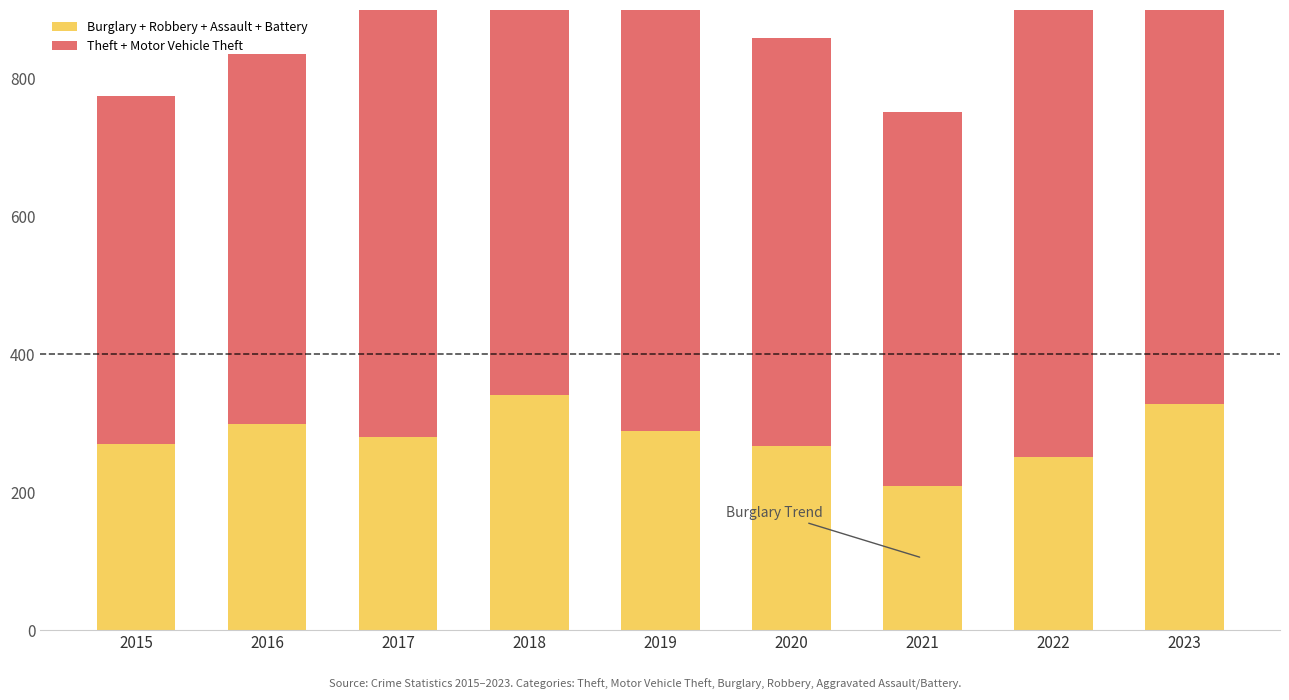

What is the difference between the Theft + Motor Vehicle Theft values at 2022 and 2020?

180